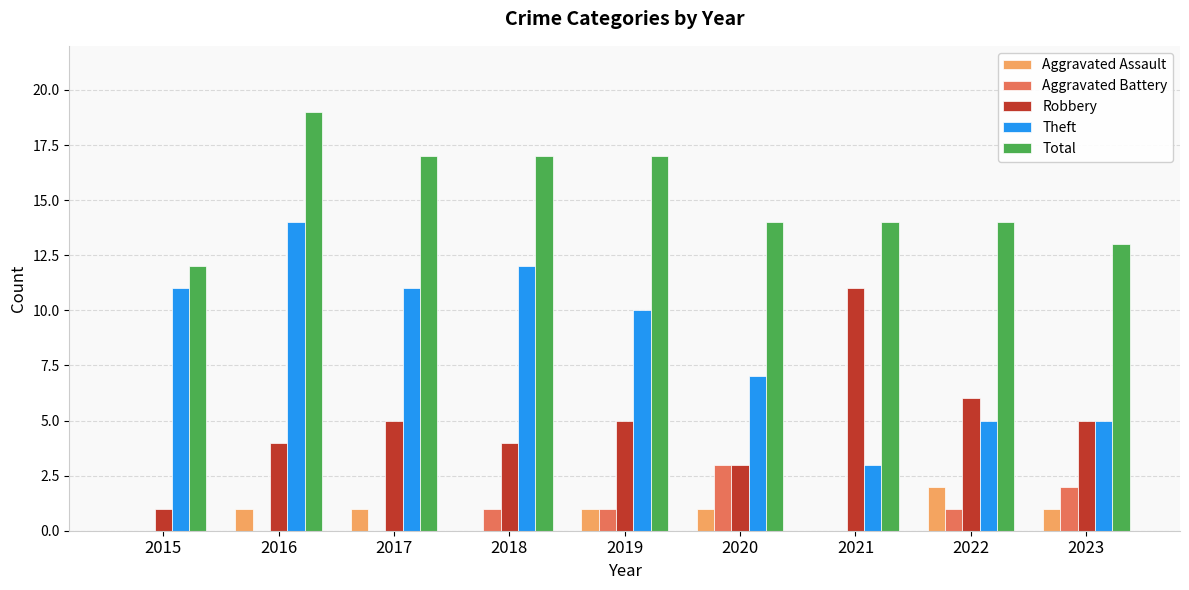

Count the number of data series in this chart.

5